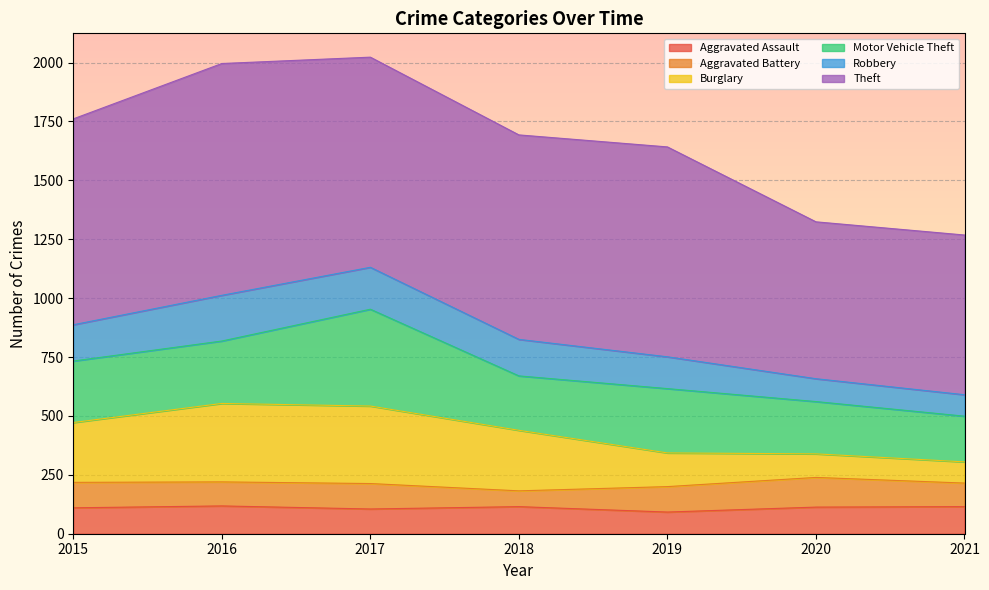

What are all the series names shown in the legend?

Aggravated Assault, Aggravated Battery, Burglary, Motor Vehicle Theft, Robbery, Theft